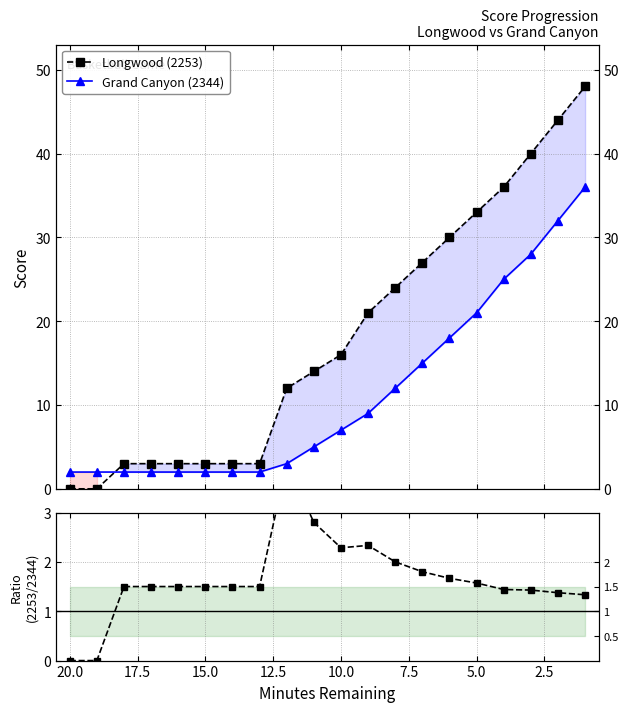

How many data points in 2253 / 2344 are above 1?

18